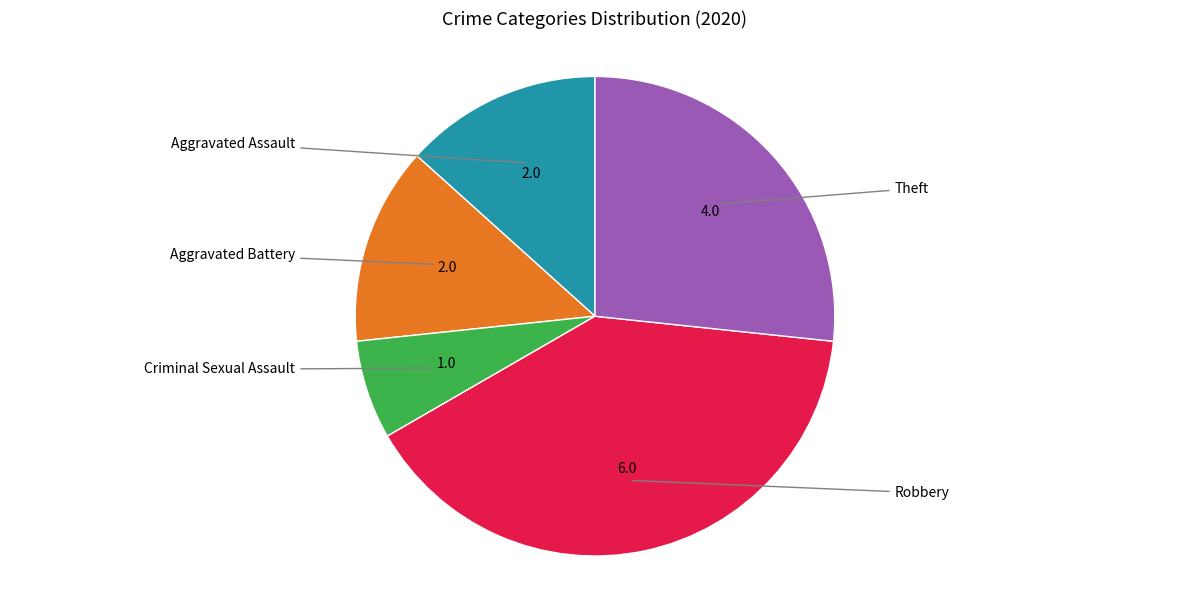

Does any single category account for the majority?

No